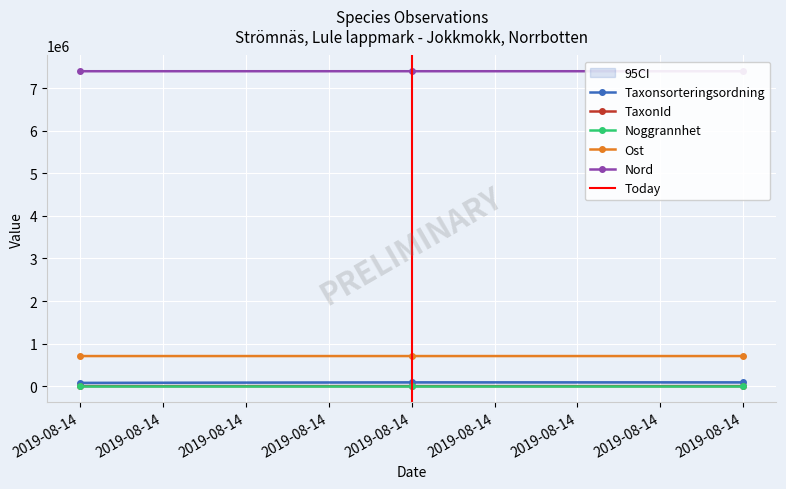

What is the value of the Nord point at the 3rd from the left?

7400093.1